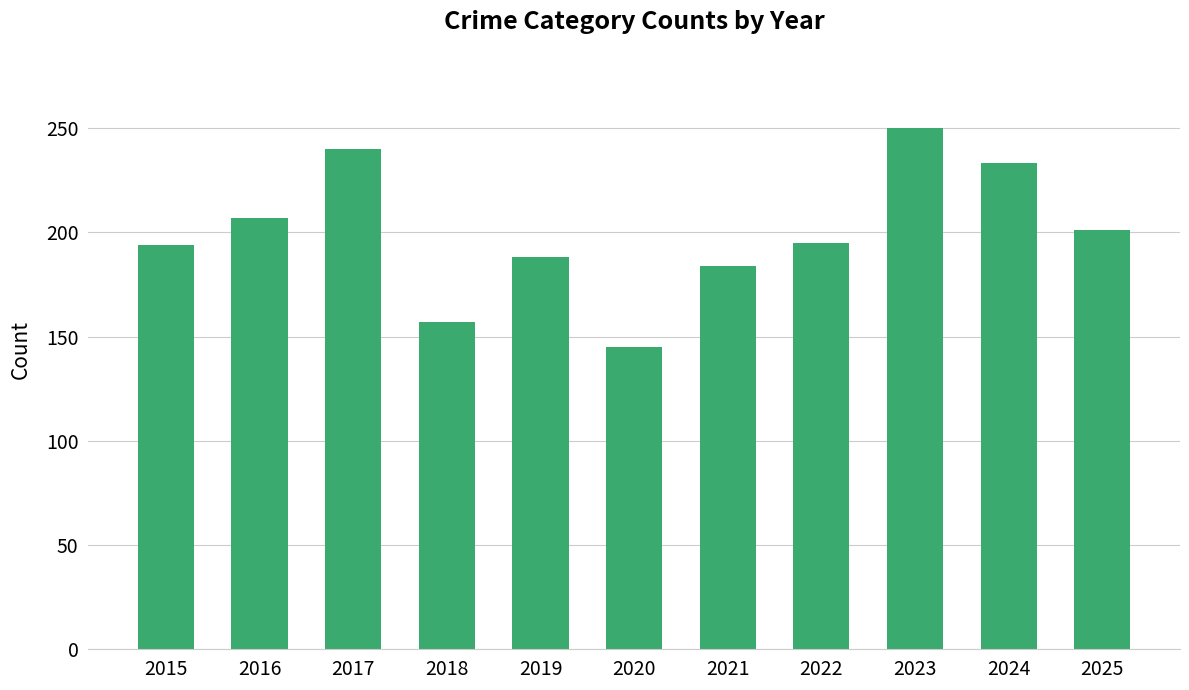

The value at 2025 is 132. True or false?

False